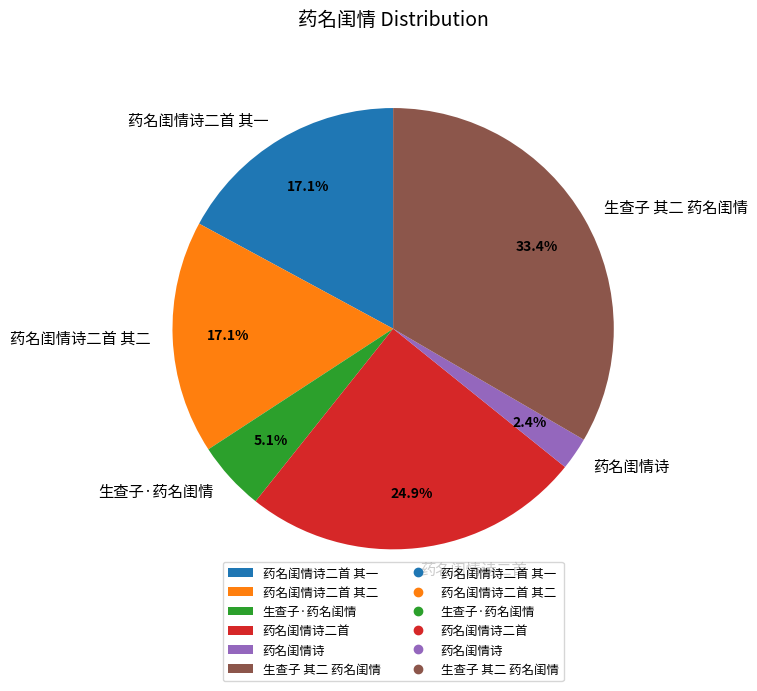

Do 生查子 其二 药名闺情 and 生查子·药名闺情 together represent more than half of the pie?

No